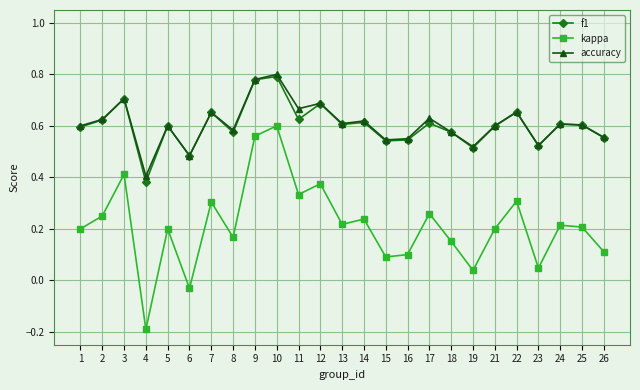

Where is f1 nearest to the value 0?

4